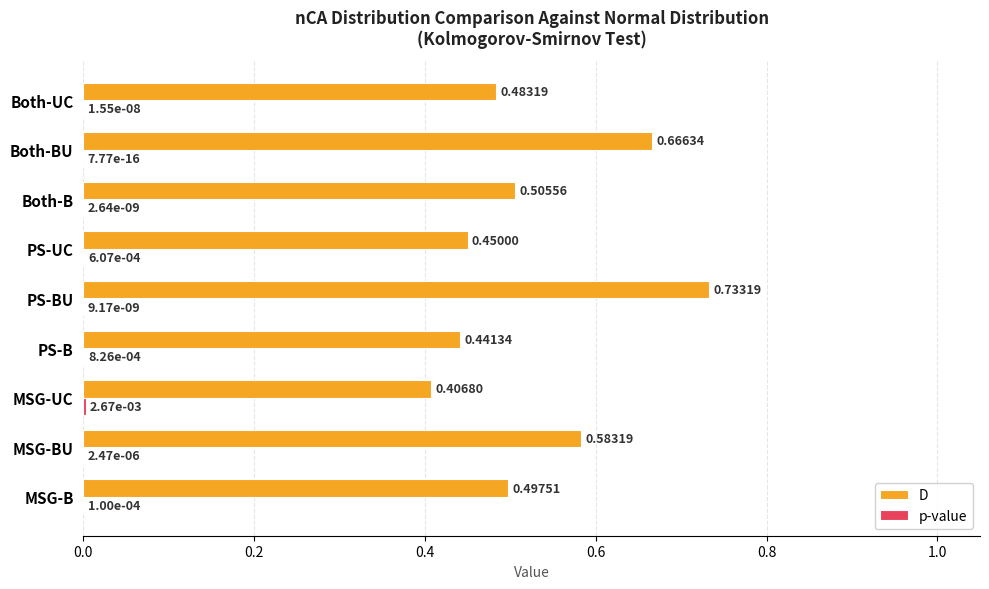

At which category does the chart reach its peak across all series?

PS-BU